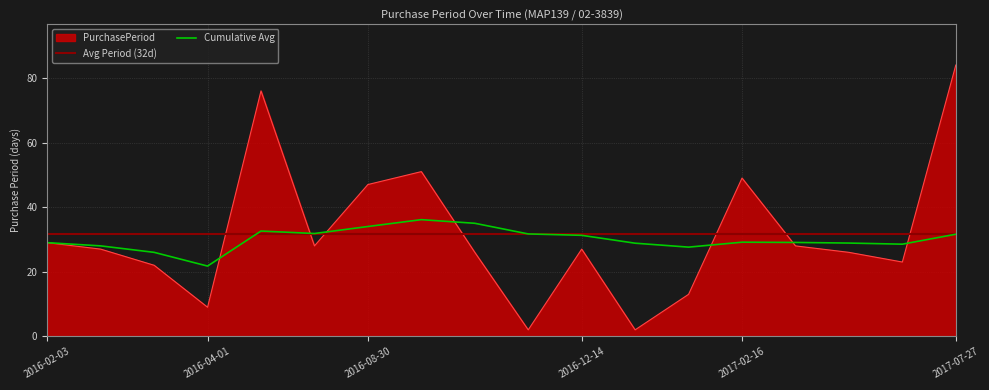

Which label corresponds to the smallest value in the chart?

2016-11-17